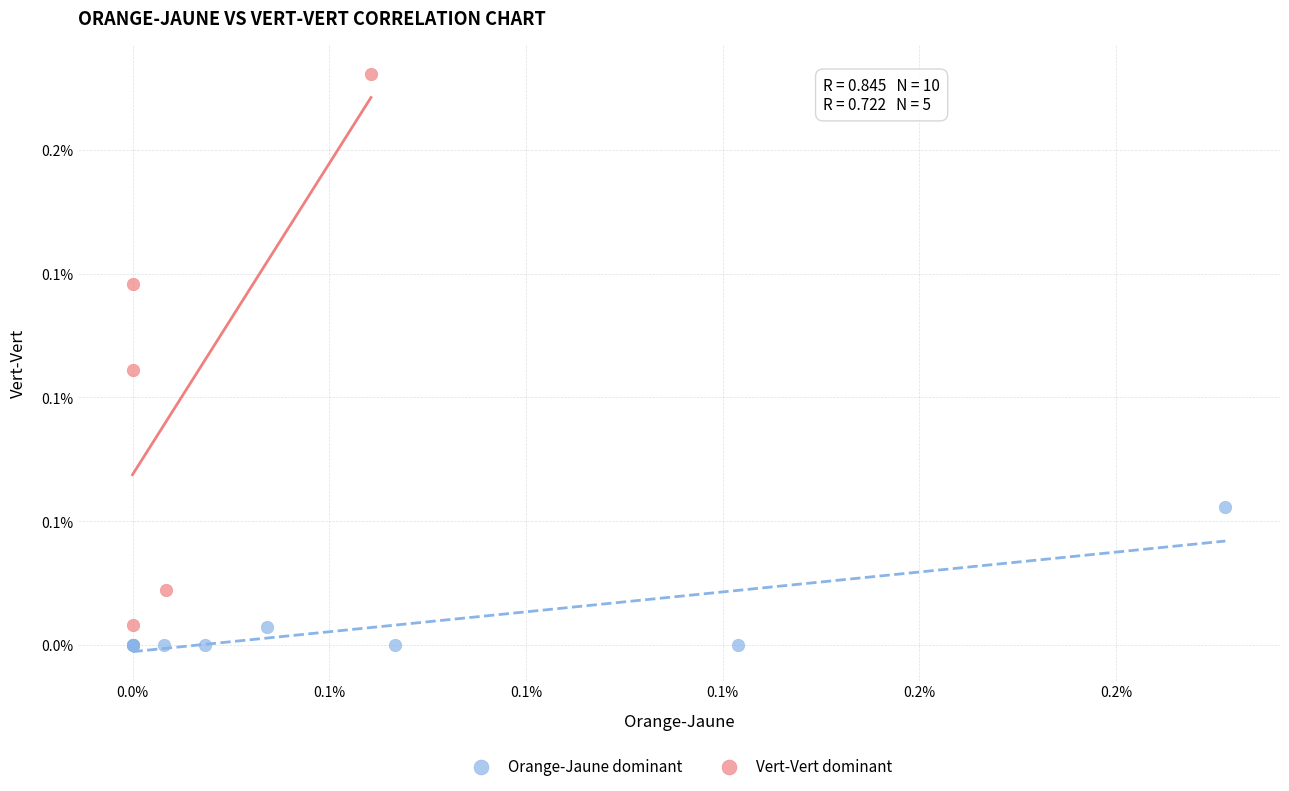

What are all the series names shown in the legend?

Orange-Jaune dominant, Vert-Vert dominant